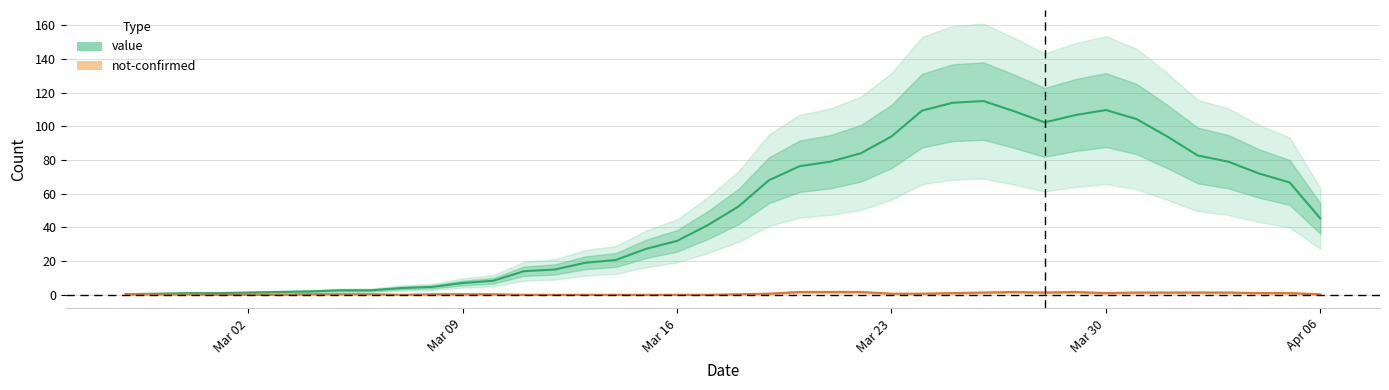

What is the average value?

49.3